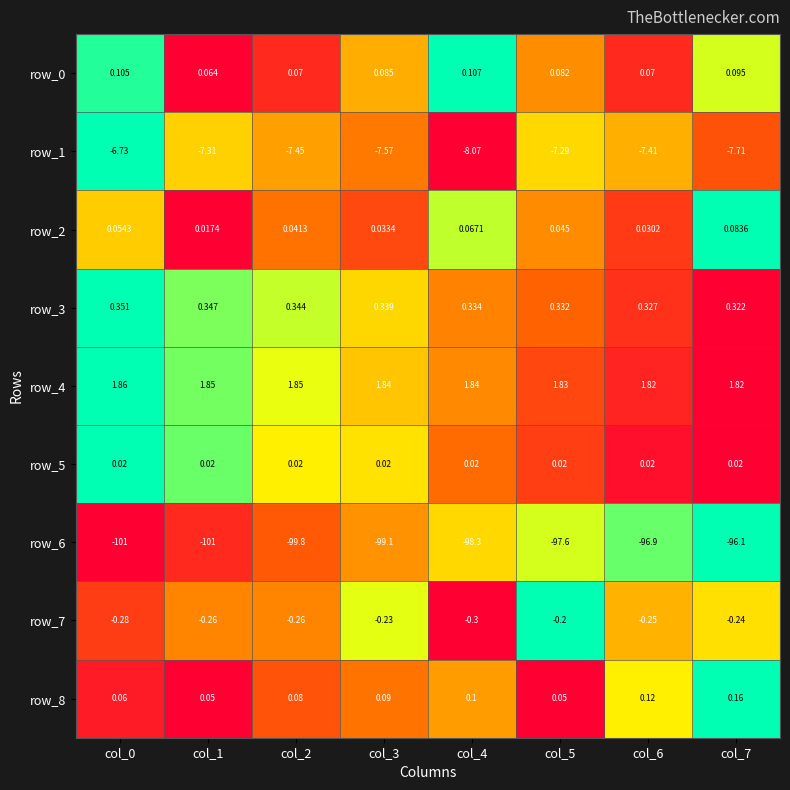

How many series are shown in this chart?

9